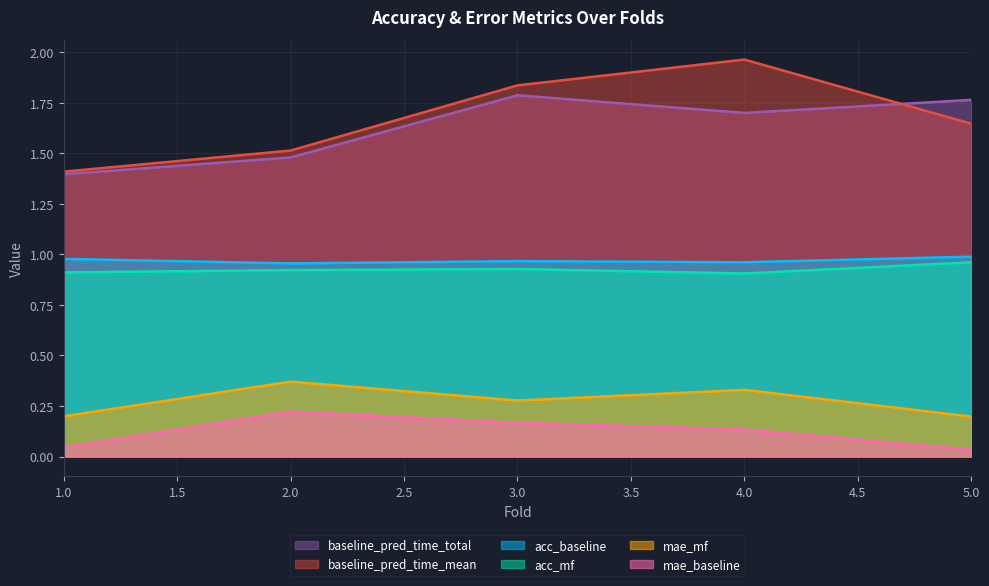

Which category has the highest value in the acc_mf series?

5.0